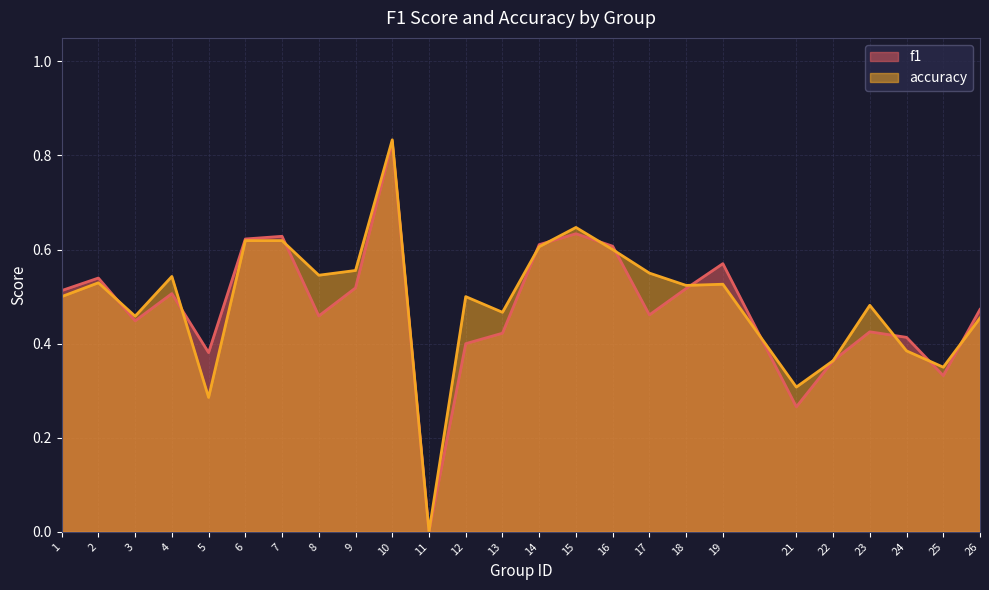

List the series in order of their peak value, highest first.

accuracy, f1